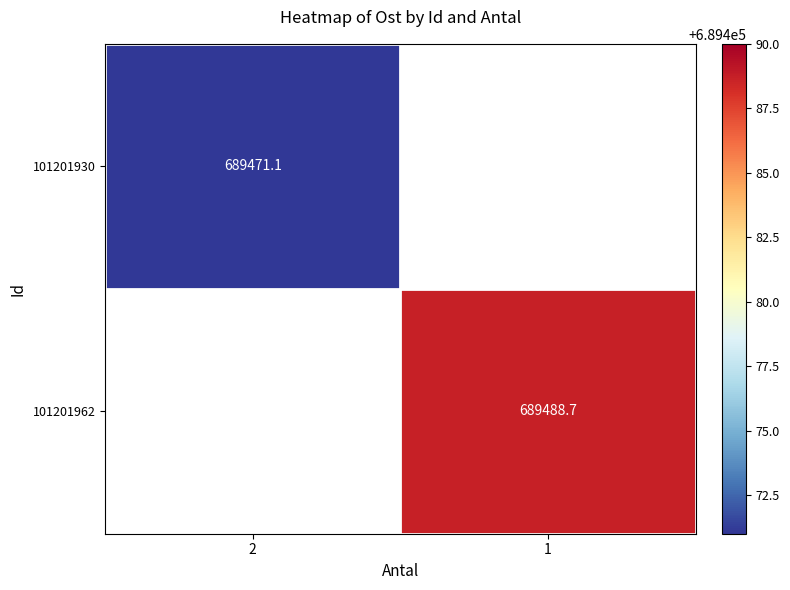

The value of 101201962 at 1 is 995178.8. True or false?

False